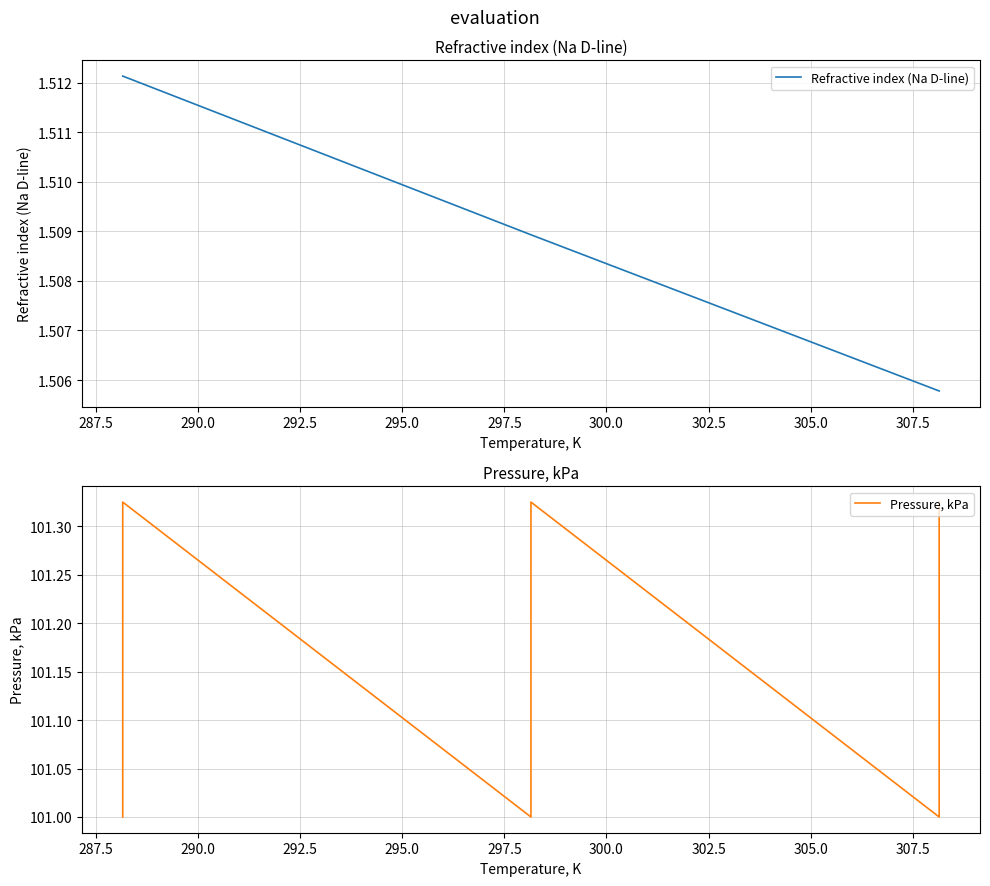

Reading left to right, transcribe all the data shown in this chart.

Refractive index (Na D-line): 1.5	1.5	1.5	1.5	1.5	1.5
Pressure, kPa: 101.0	101.3	101.0	101.3	101.0	101.3